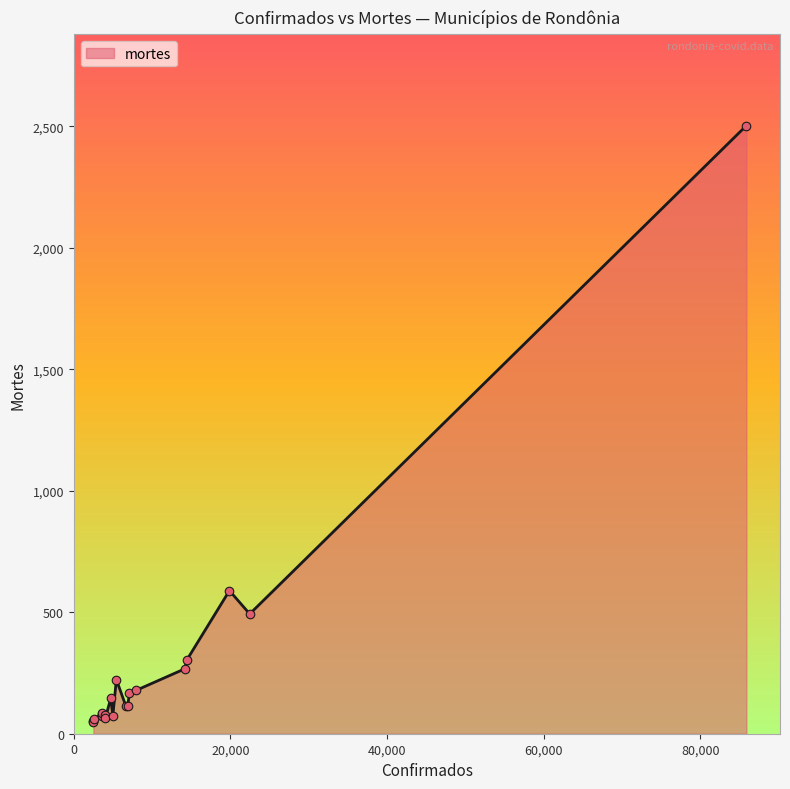

What is the greatest value displayed?

2503